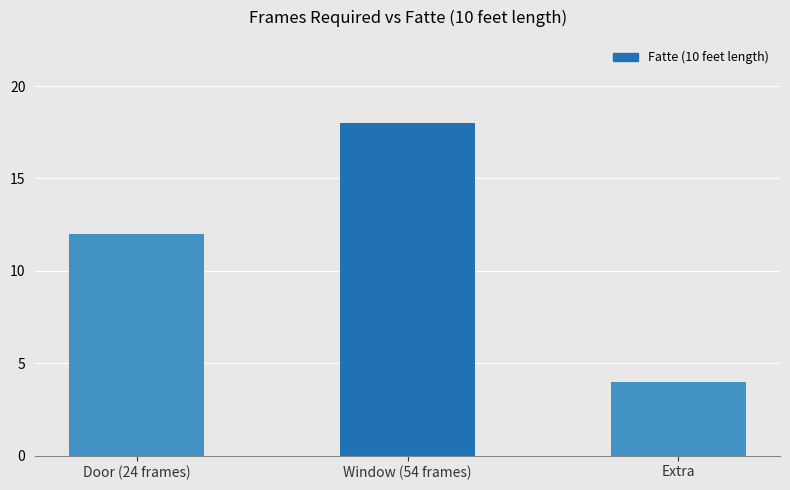

How many bars are there in total?

3